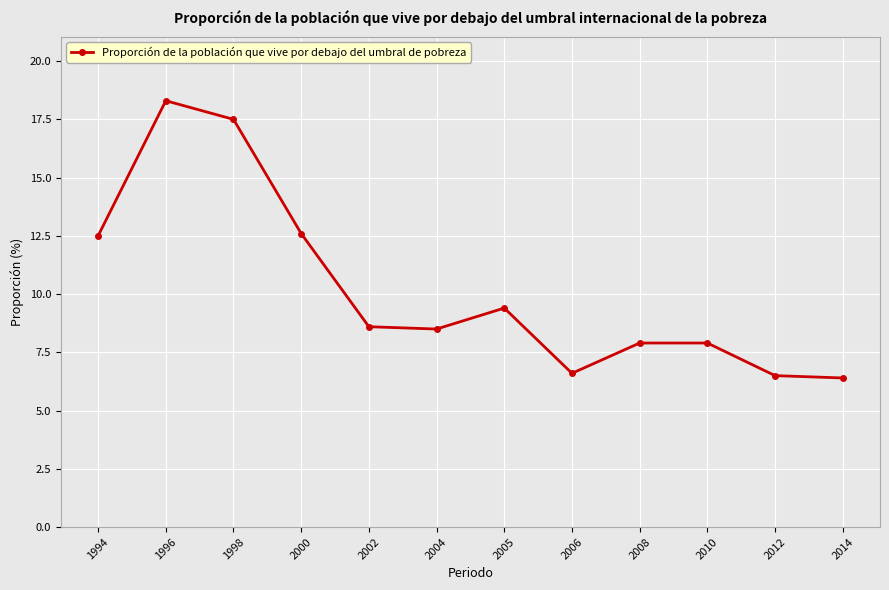

How many lines are shown in the chart?

1